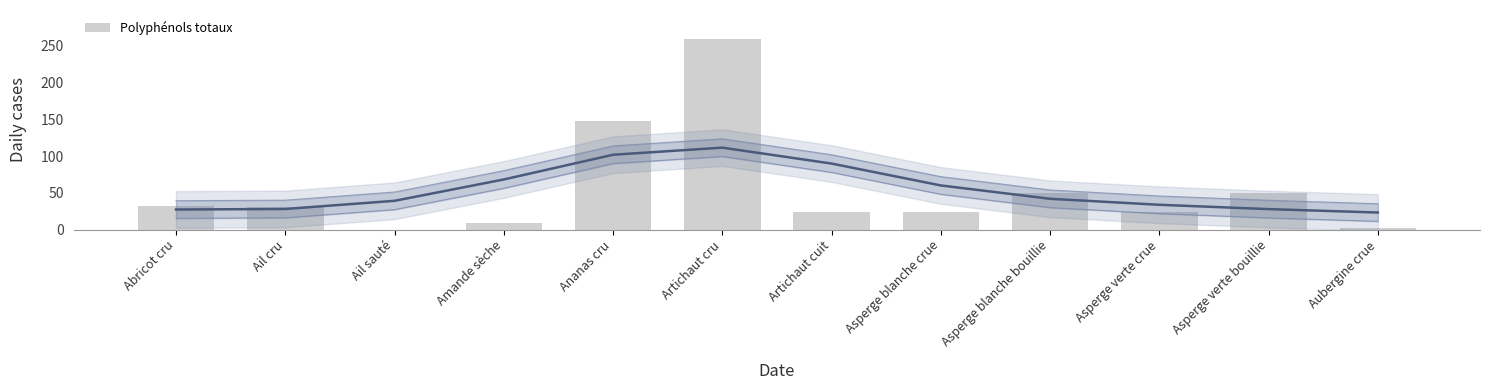

Is it true that the value at Asperge verte bouillie is 32.2?

False